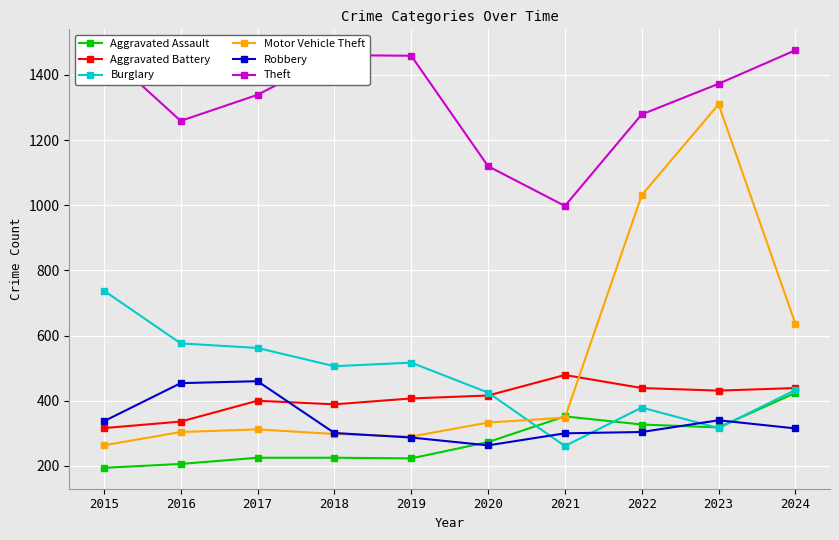

Rank the series by their maximum value, from highest to lowest.

Theft, Motor Vehicle Theft, Burglary, Aggravated Battery, Robbery, Aggravated Assault